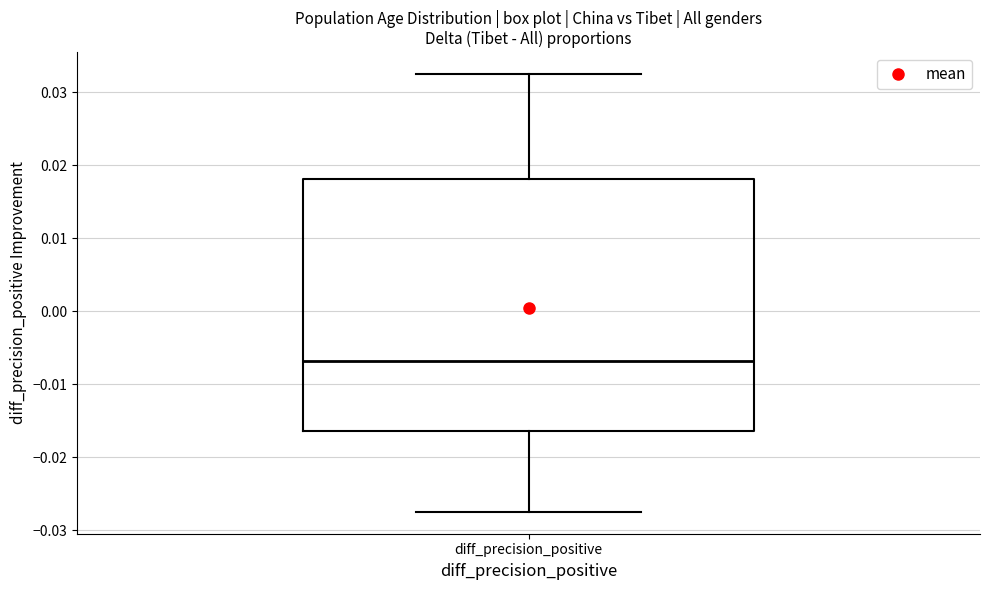

Where is the upper edge of the box for diff_precision_positive on the y-axis? The values are not printed on the chart, so give them approximately, as read against the axis.

0.018